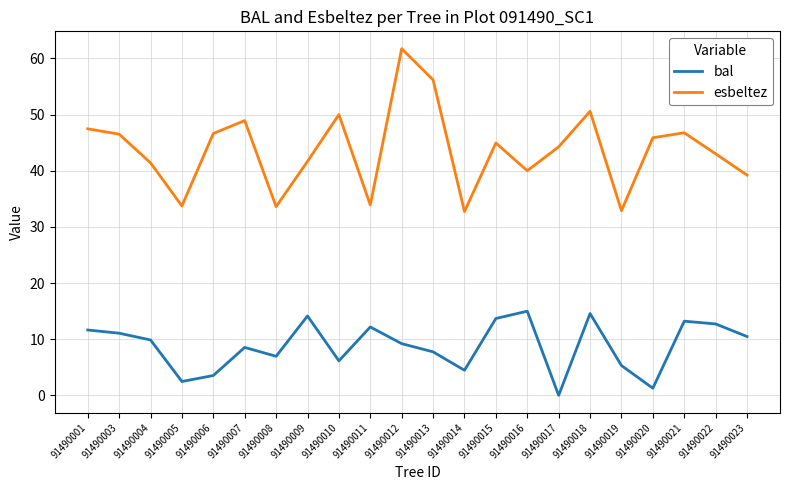

At how many categories does at least one series exceed 42?

13